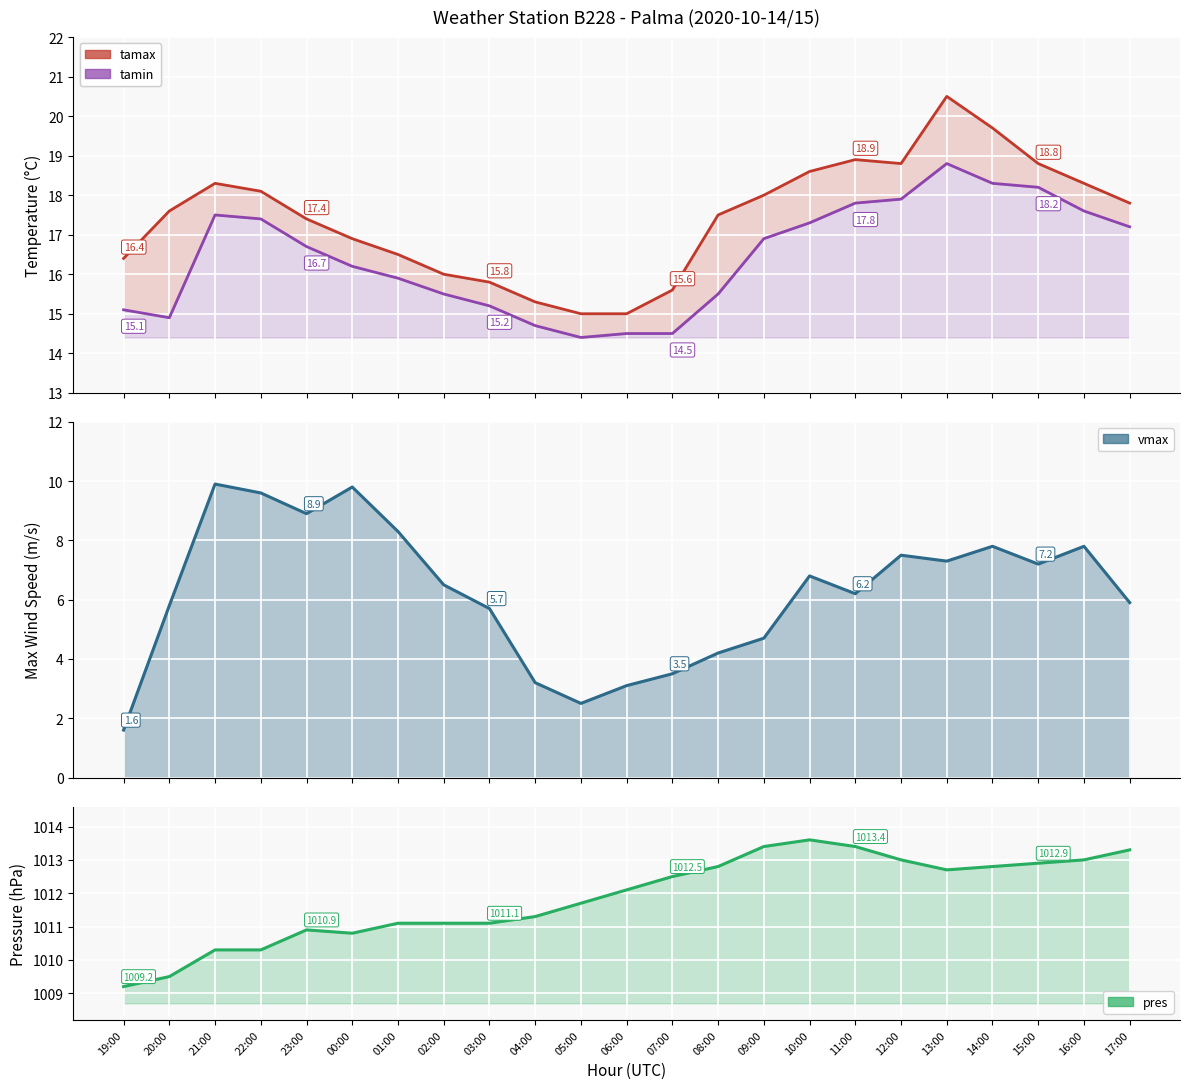

At 21:00, list the series in order from largest to smallest.

pres, tamax, tamin, vmax